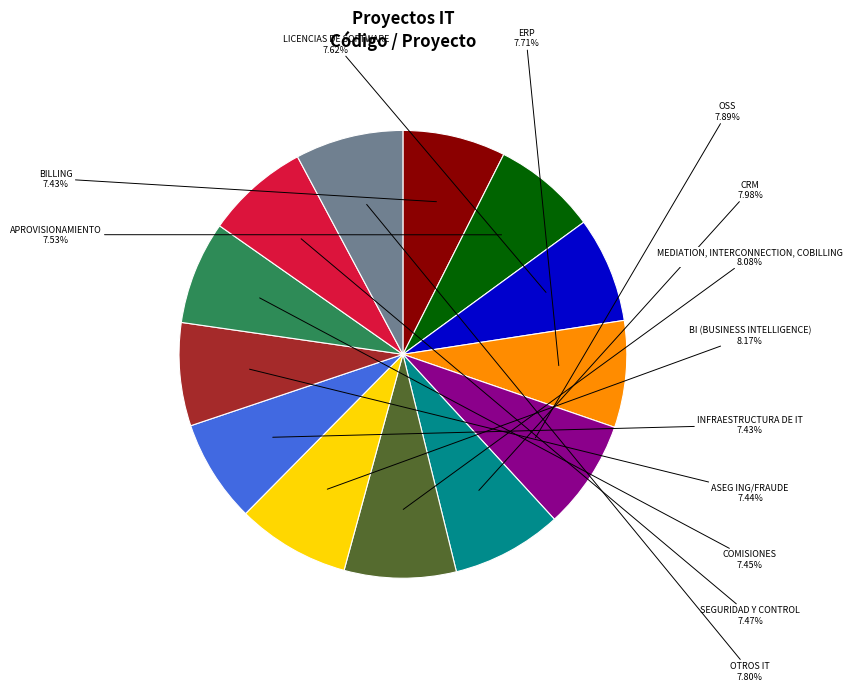

Is there a majority slice in this chart?

No